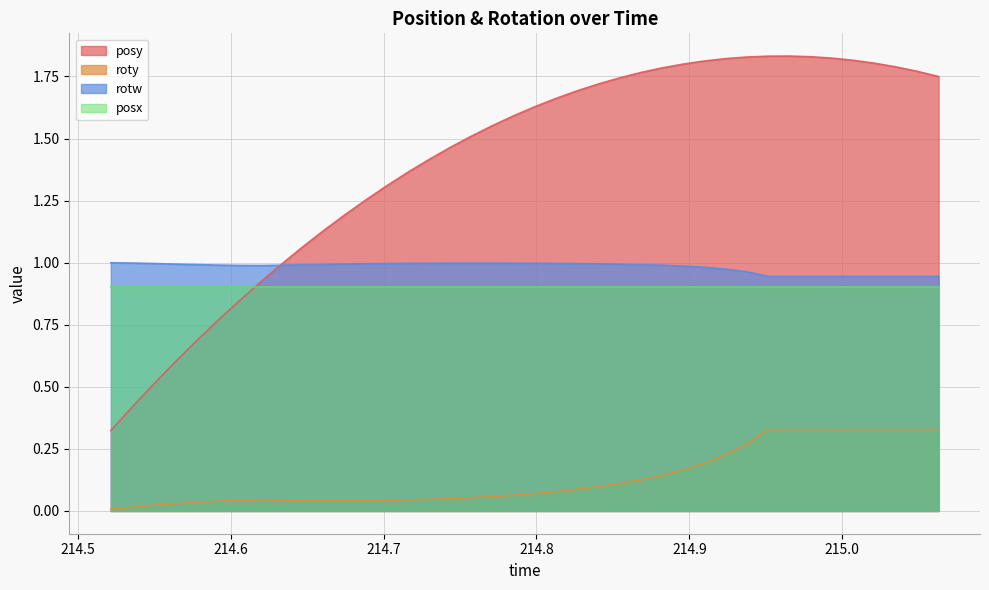

True or false: posx and rotw cross at least once.

False